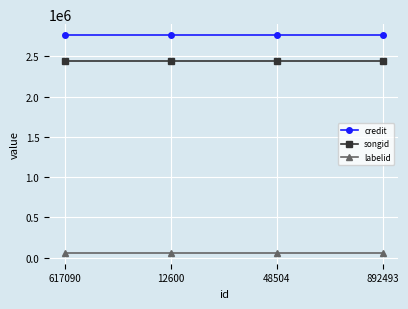

What is the label of the 2nd point from the right?

48504